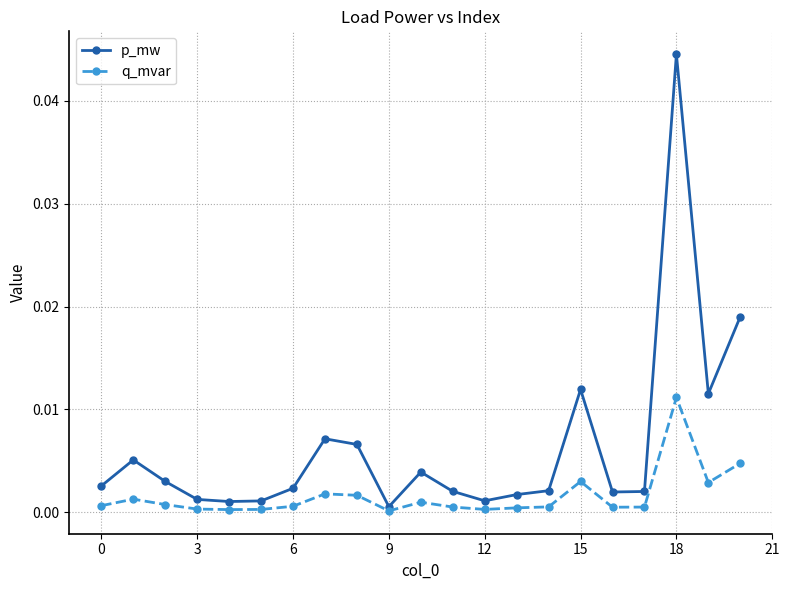

What are all the series names shown in the legend?

p_mw, q_mvar